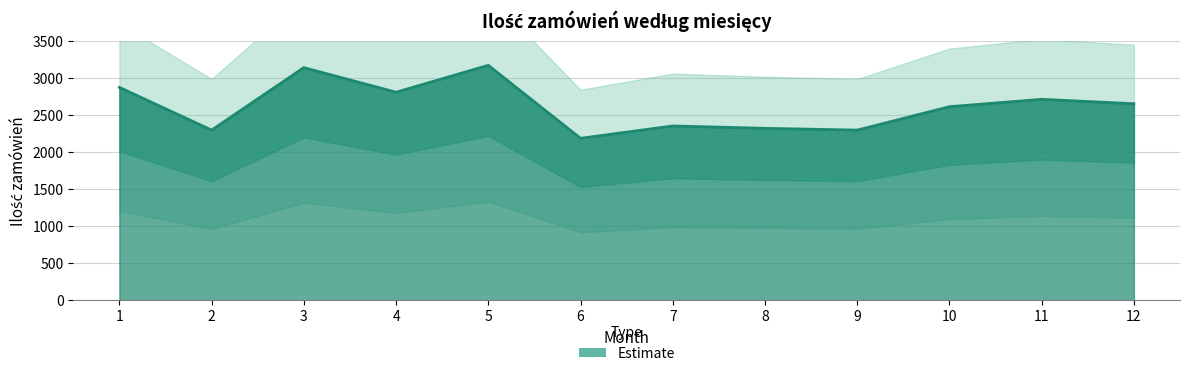

Which label corresponds to the largest value in the chart?

5